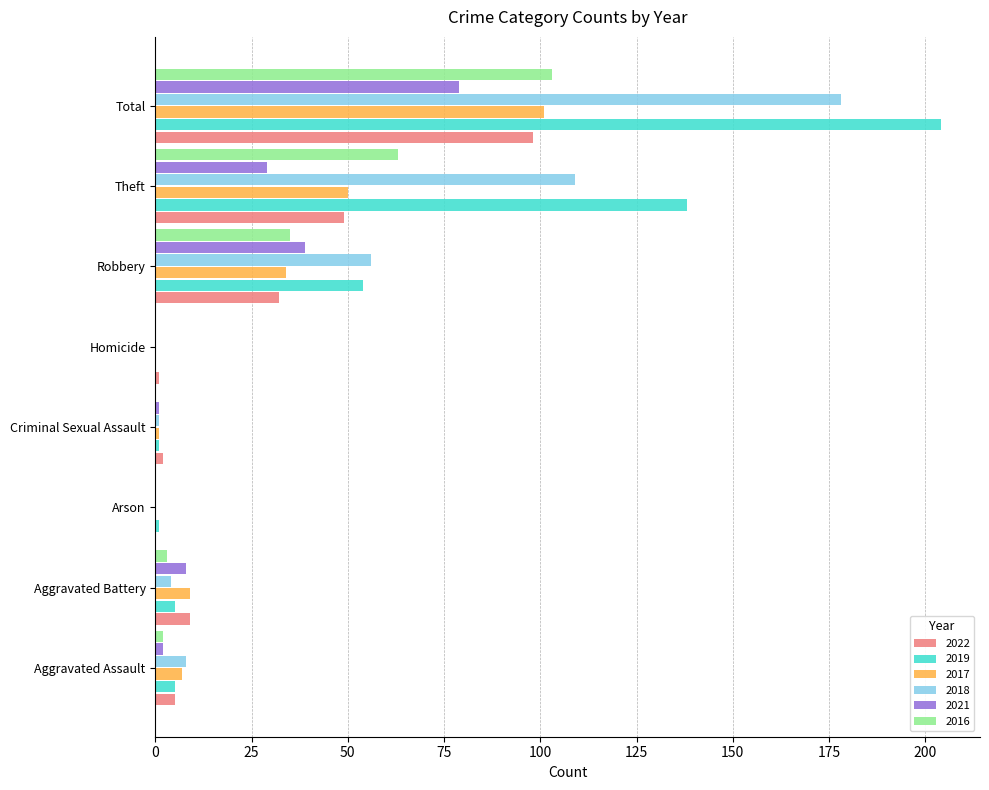

Is it true that 2016 equals 112 at Theft?

False